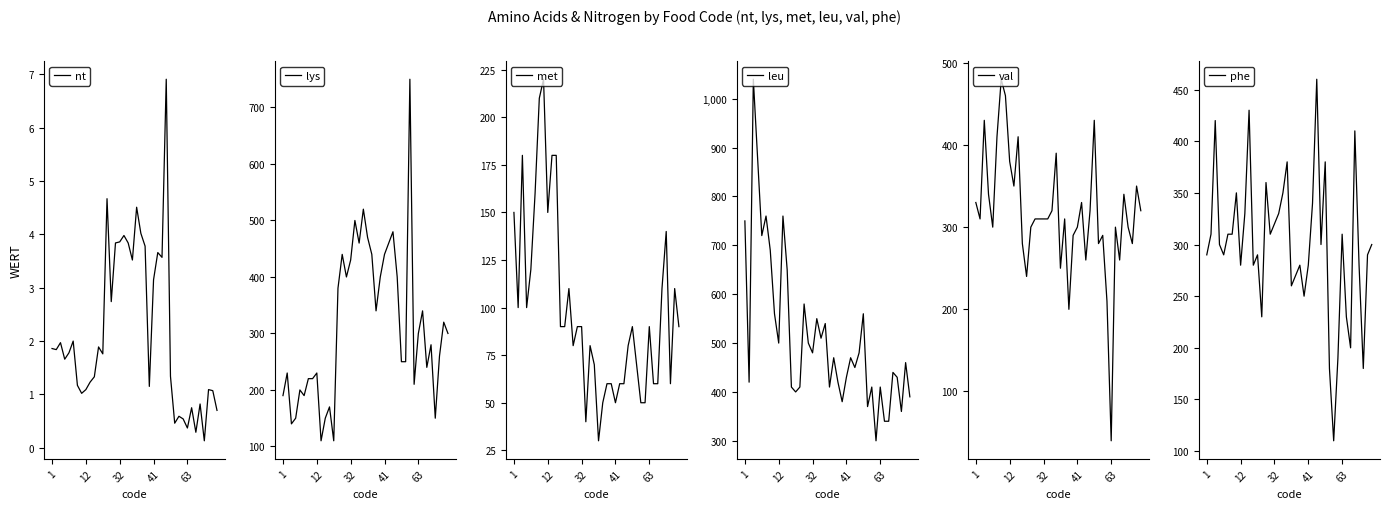

What is the minimum value shown in the chart?

0.1